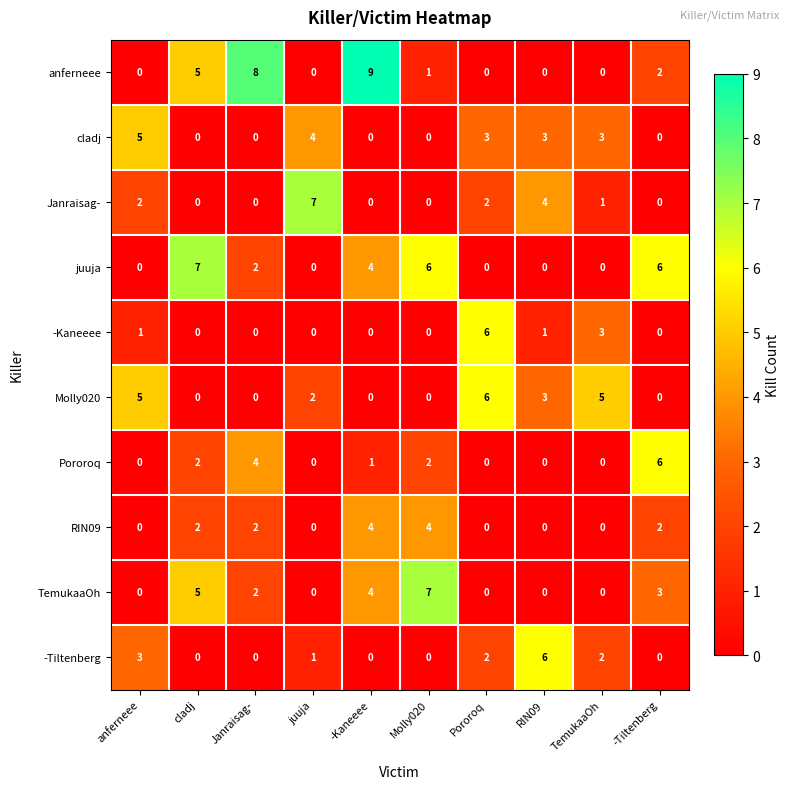

How many data points in Pororoq are less than 1?

5